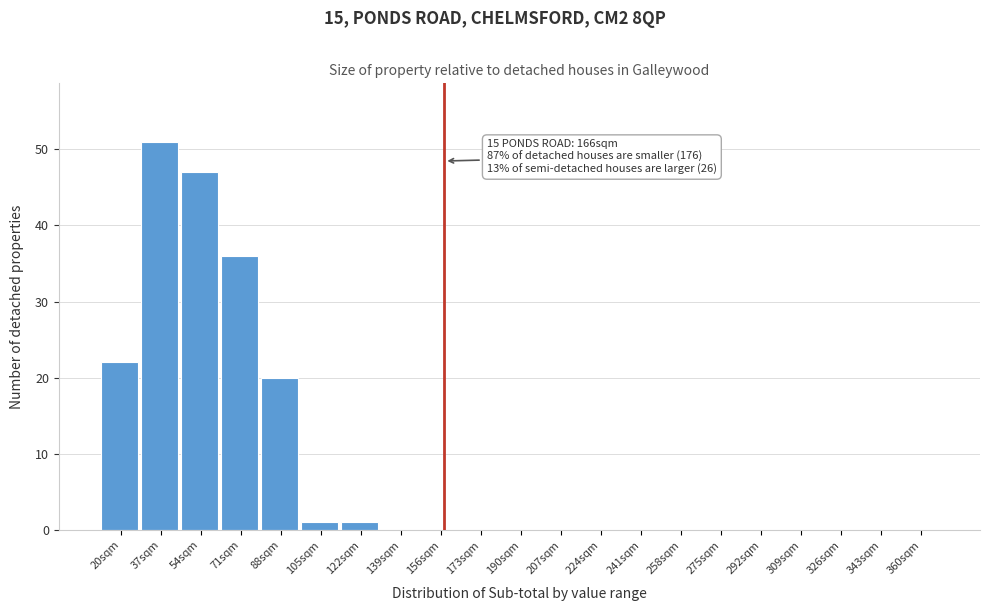

Reading right to left, extract all data points from this chart.

360sqm=0	343sqm=0	326sqm=0	309sqm=0	292sqm=0	275sqm=0	258sqm=0	241sqm=0	224sqm=0	207sqm=0	190sqm=0	173sqm=0	156sqm=0	139sqm=0	122sqm=1	105sqm=1	88sqm=20	71sqm=36	54sqm=47	37sqm=51	20sqm=22